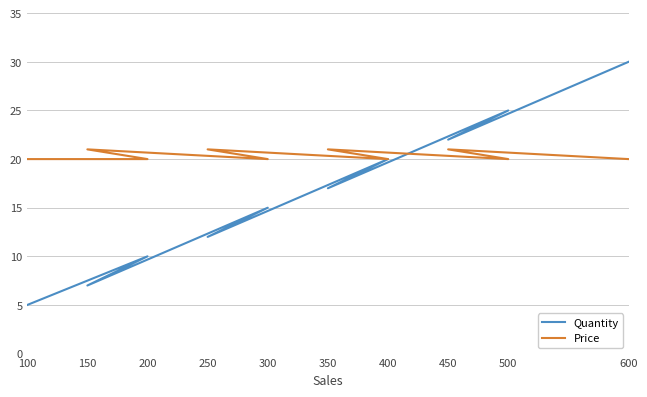

Is the value of Price at 350 greater than the value of Quantity at 350?

Yes